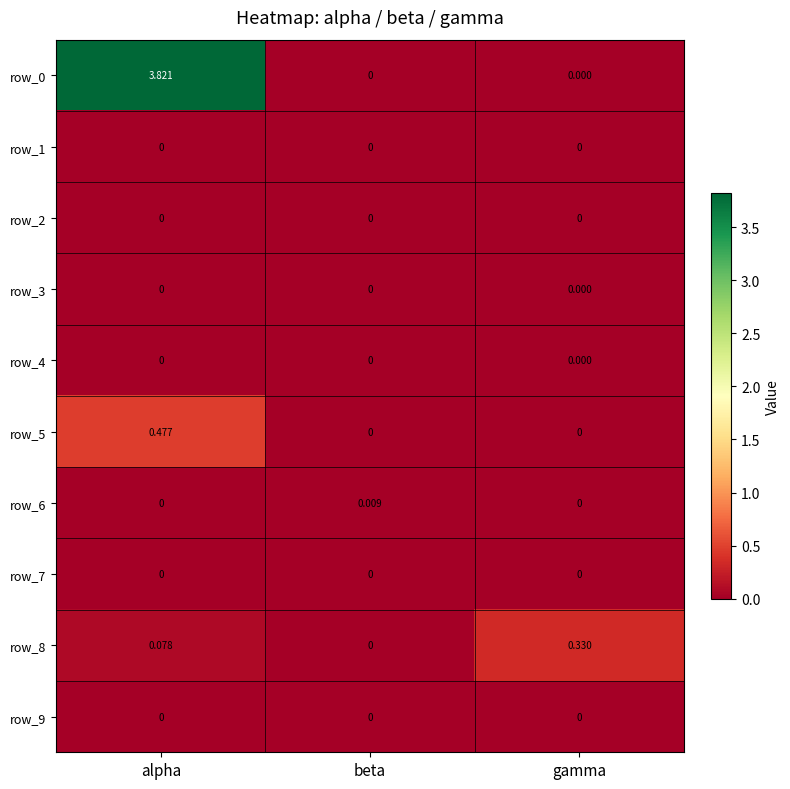

Is it true that row_9 equals 0.0 at gamma?

True